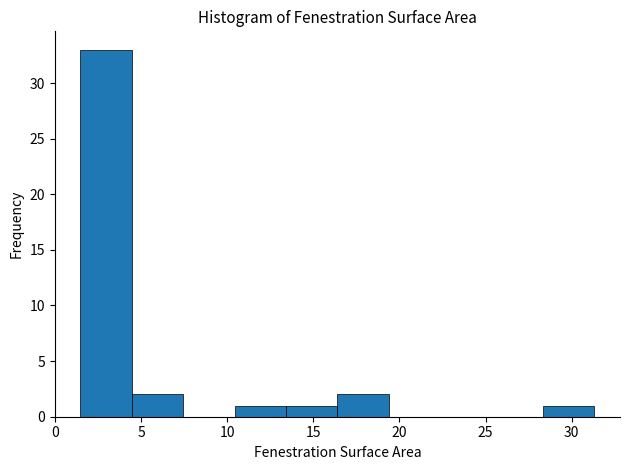

How tall is the bar that spans 1.5 to 4.5 on the x-axis? Neither the bar edges nor the heights are printed on the chart, so give them approximately, as read against the axes.

33